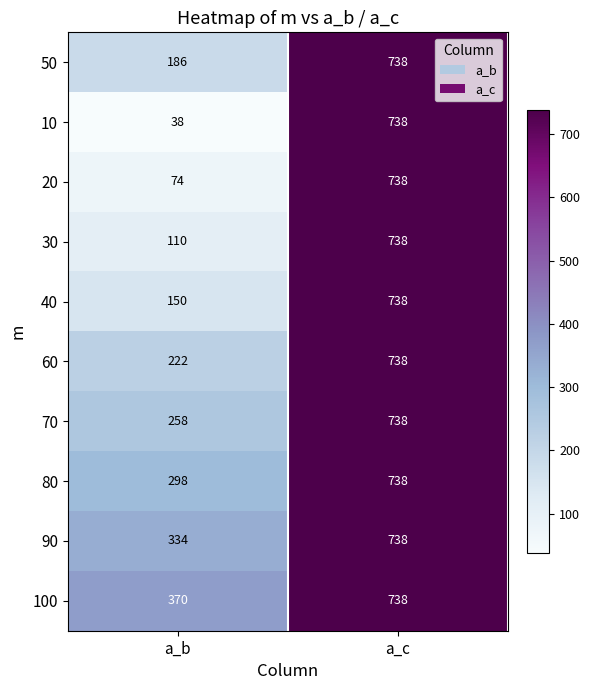

Reading left to right, transcribe all the data shown in this chart.

50: a_b=186	a_c=738
10: a_b=38	a_c=738
20: a_b=74	a_c=738
30: a_b=110	a_c=738
40: a_b=150	a_c=738
60: a_b=222	a_c=738
70: a_b=258	a_c=738
80: a_b=298	a_c=738
90: a_b=334	a_c=738
100: a_b=370	a_c=738